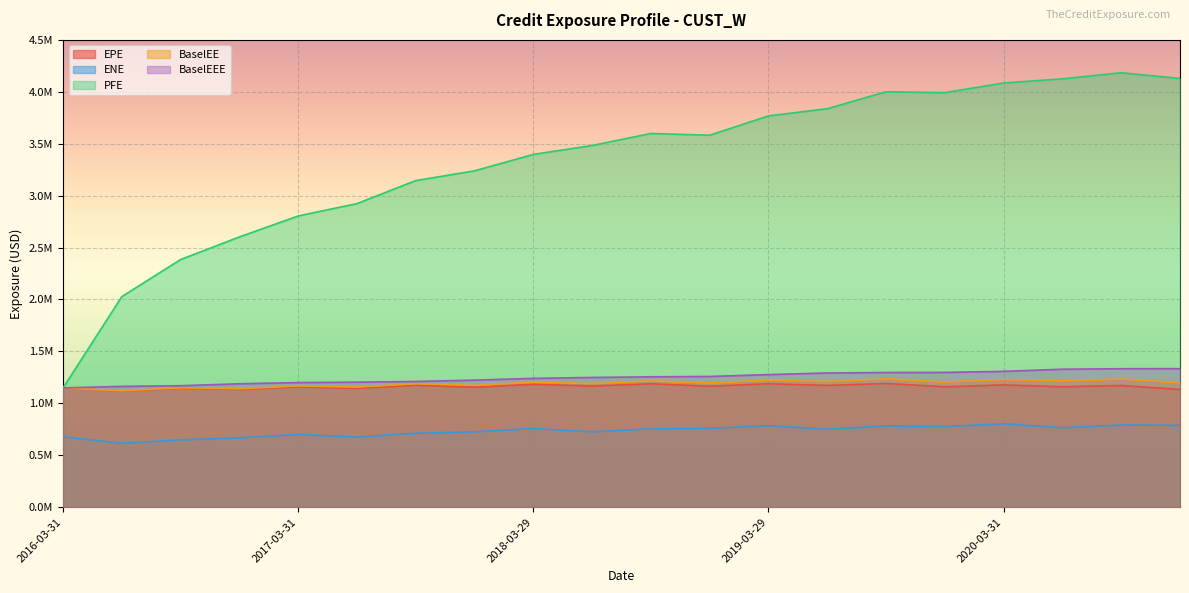

At which label does EPE first exceed 1164750?

2017-09-29